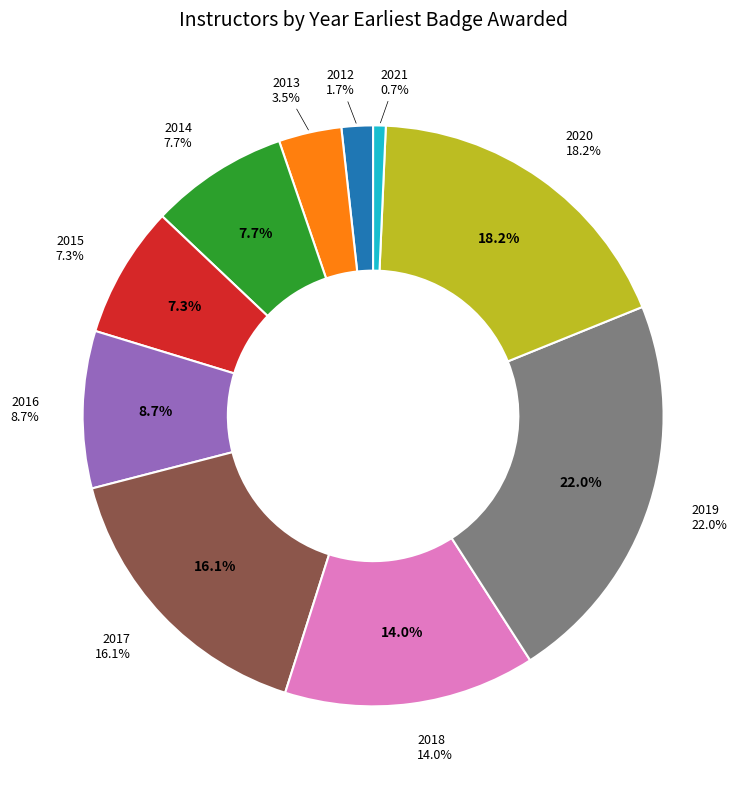

What percentage do 2018 and 2016 together represent?

22.7%